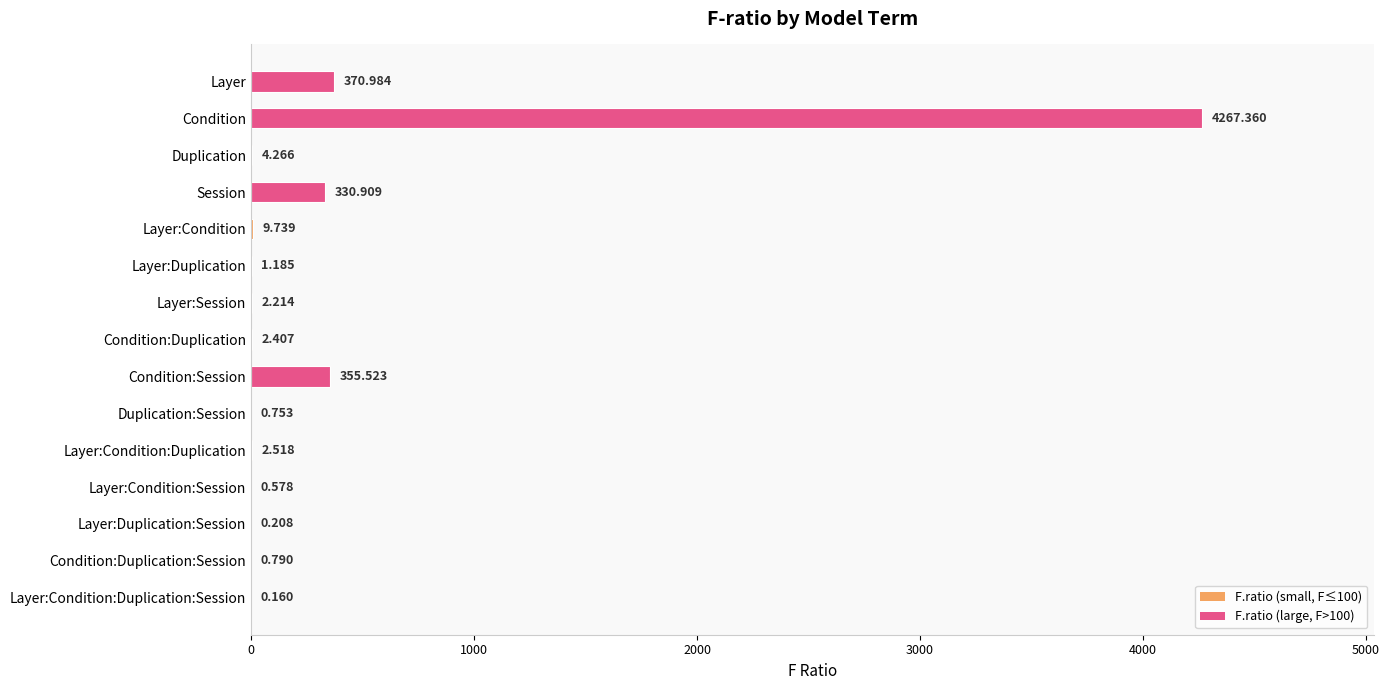

At which category does the chart reach its peak across all series?

Condition